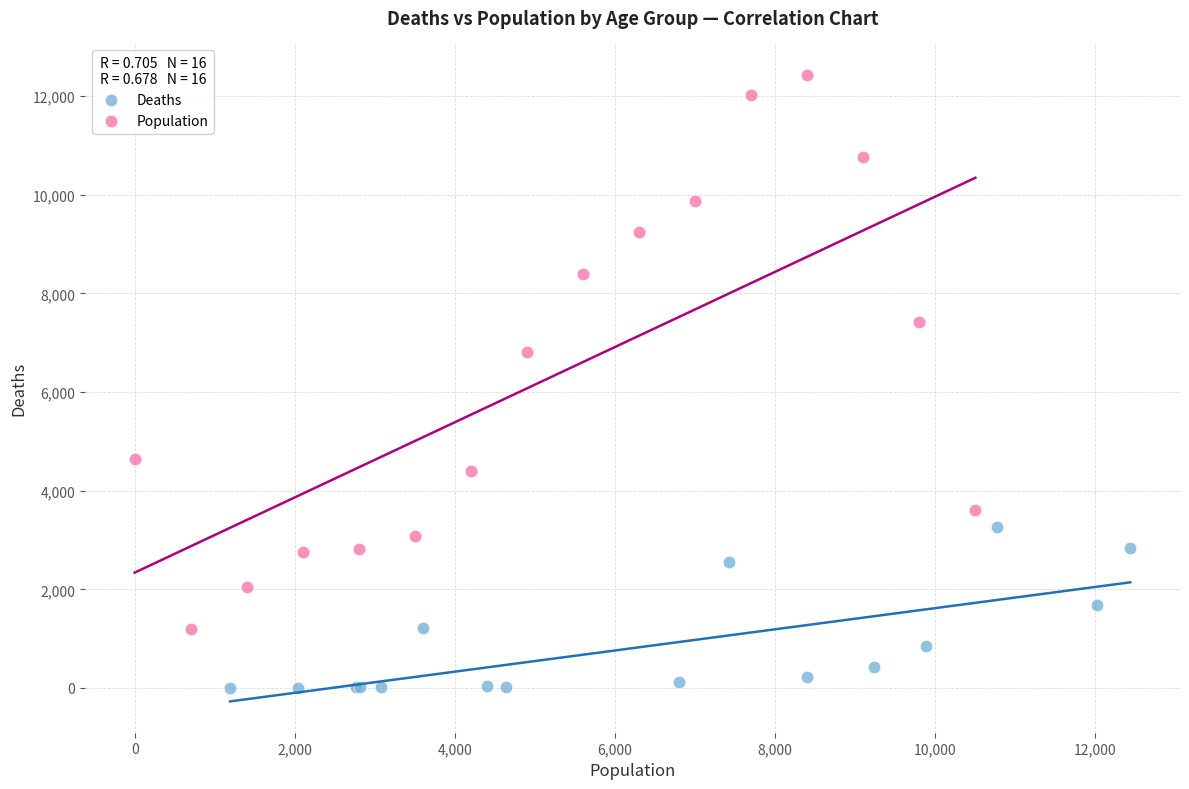

Which series contains the lowest Y value?

Deaths